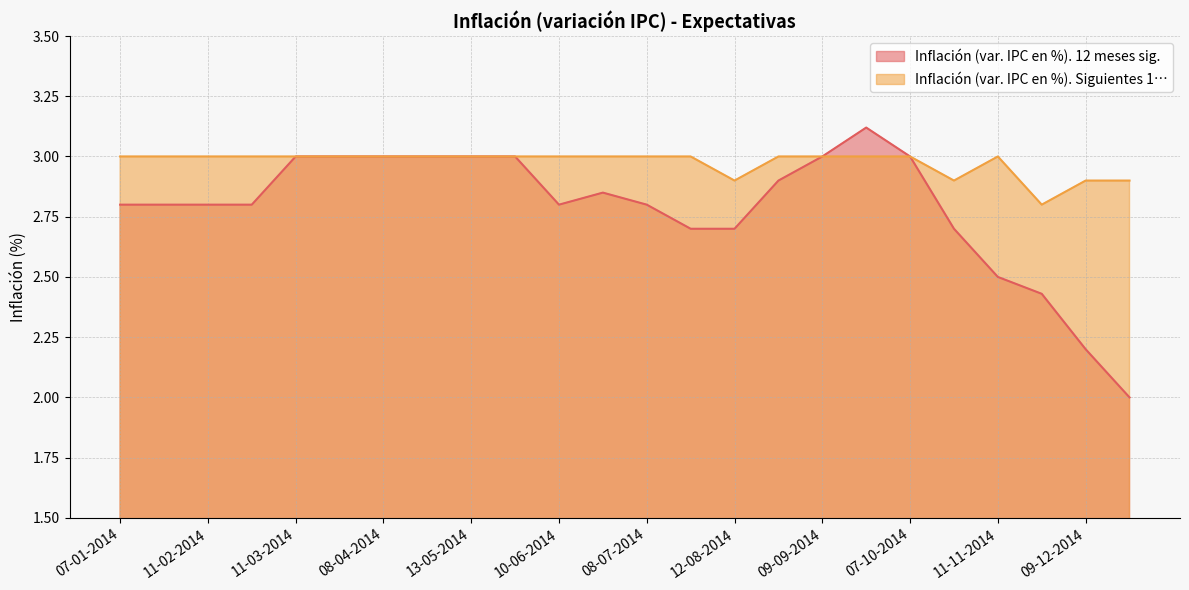

Rank the categories by Inflación (var. IPC en %). Siguientes 1… value from highest to lowest.

07-01-2014, 21-01-2014, 11-02-2014, 25-02-2014, 11-03-2014, 25-03-2014, 08-04-2014, 22-04-2014, 13-05-2014, 27-05-2014, 10-06-2014, 24-06-2014, 08-07-2014, 22-07-2014, 26-08-2014, 09-09-2014, 23-09-2014, 07-10-2014, 11-11-2014, 12-08-2014, 21-10-2014, 09-12-2014, 23-12-2014, 25-11-2014